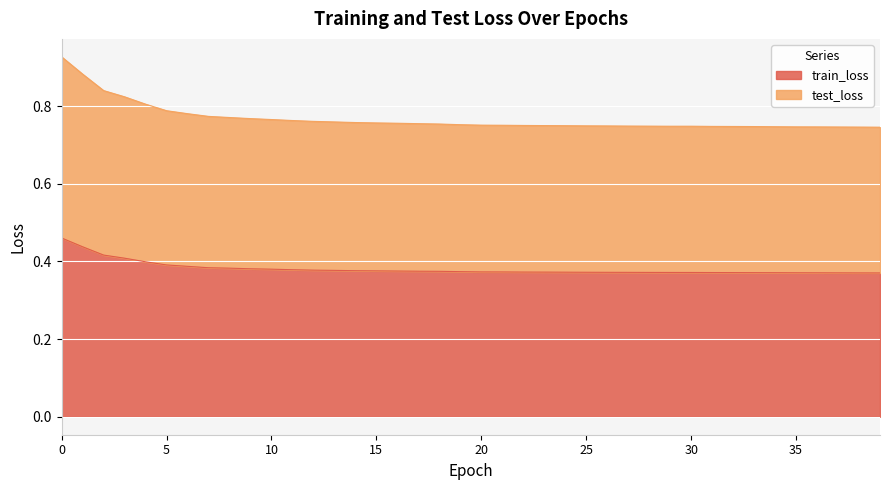

What is the maximum value for train_loss?

0.5